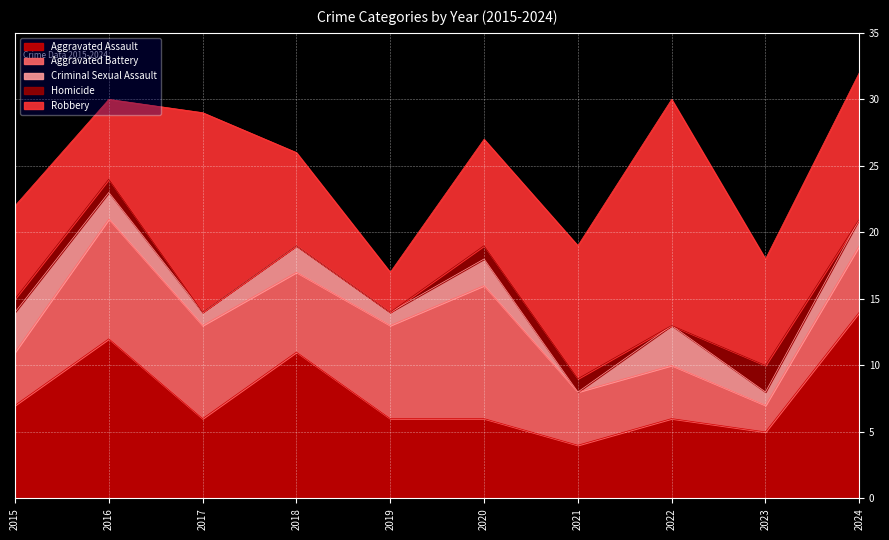

How many values in the Aggravated Assault series are below 6?

2